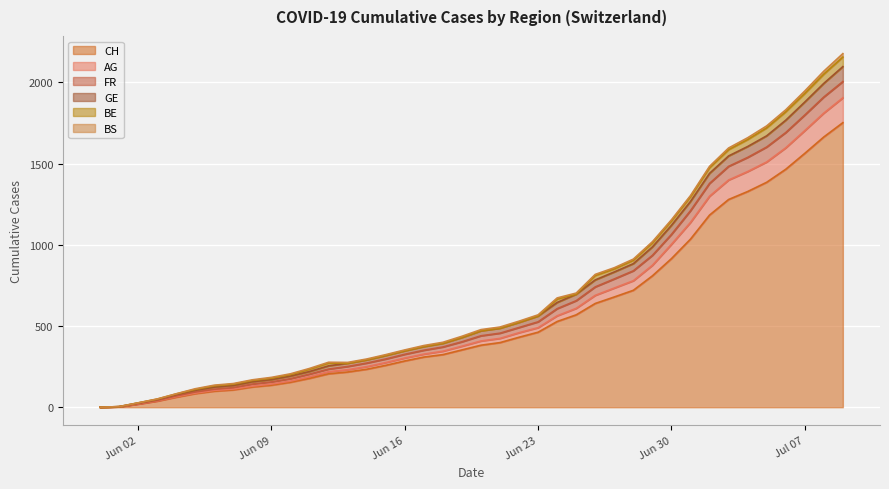

Does the chart display data point markers on the line(s)?

No